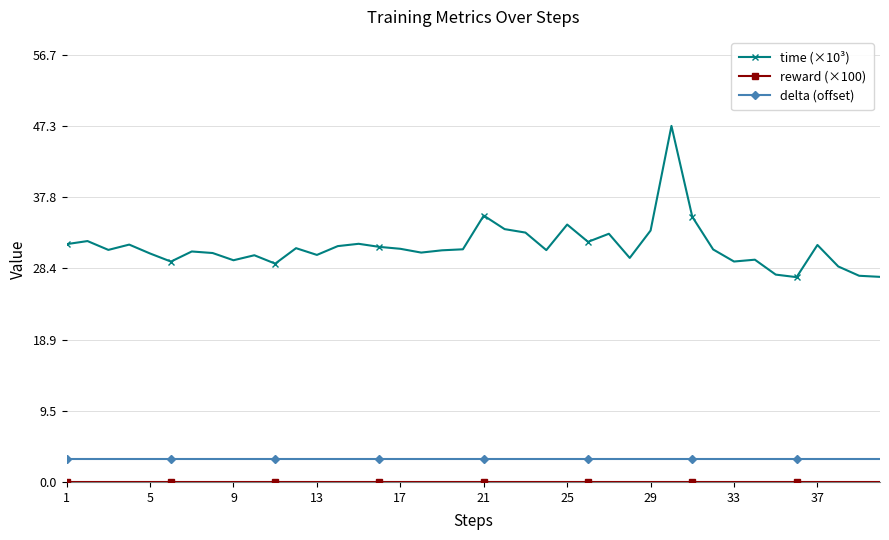

What is the value of the time (×10³) point at the 19th from the left?

30.7